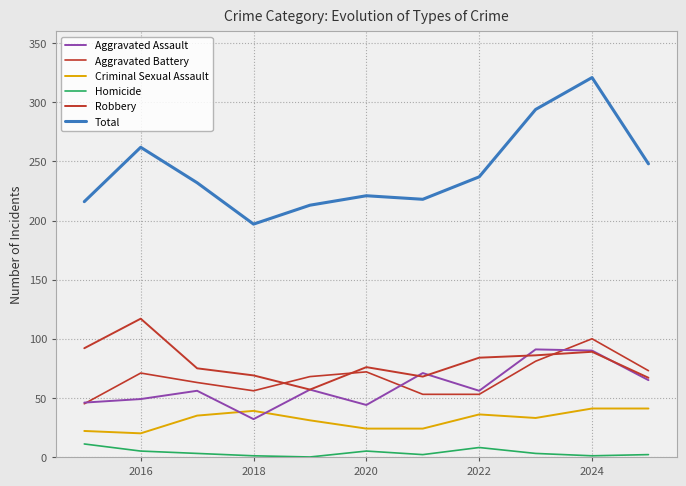

How many lines are shown in the chart?

6